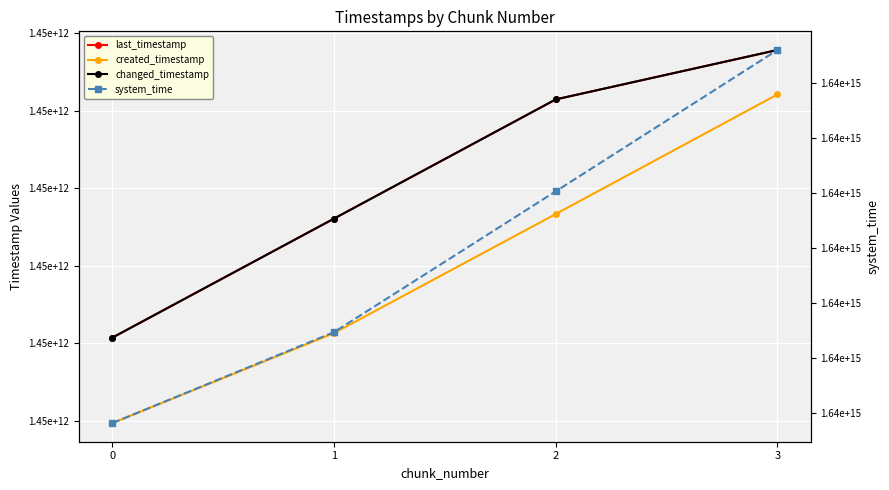

How many distinct data groups are displayed?

4